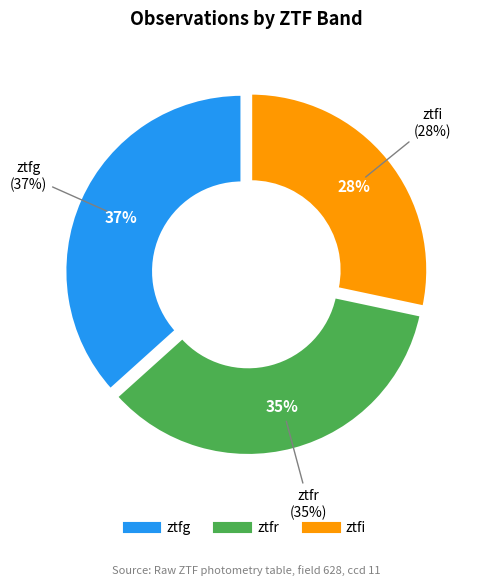

Does ztfg account for over 50% of the chart?

No